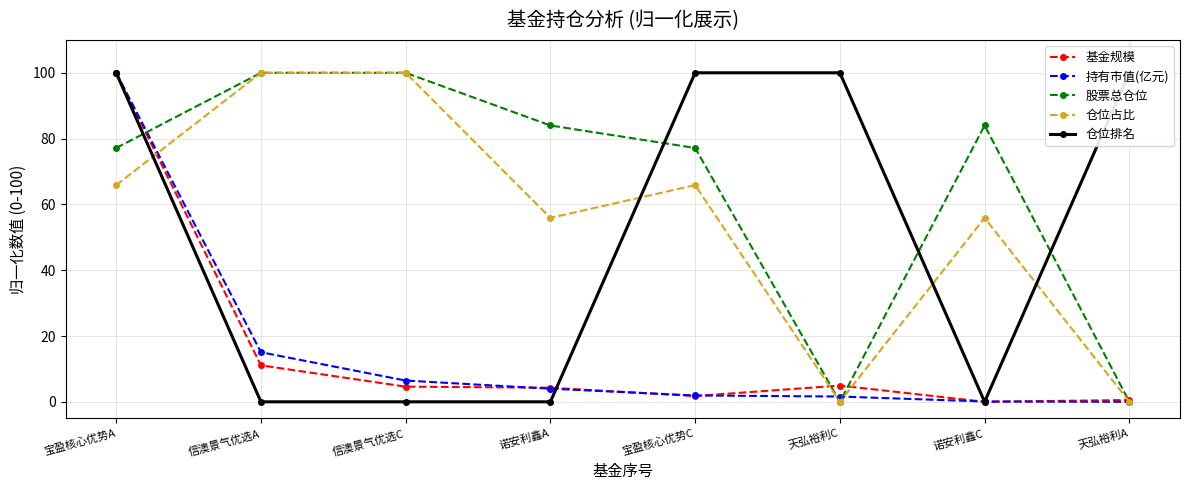

In 股票总仓位, how many points are lower than both neighbors (excluding endpoints)?

1